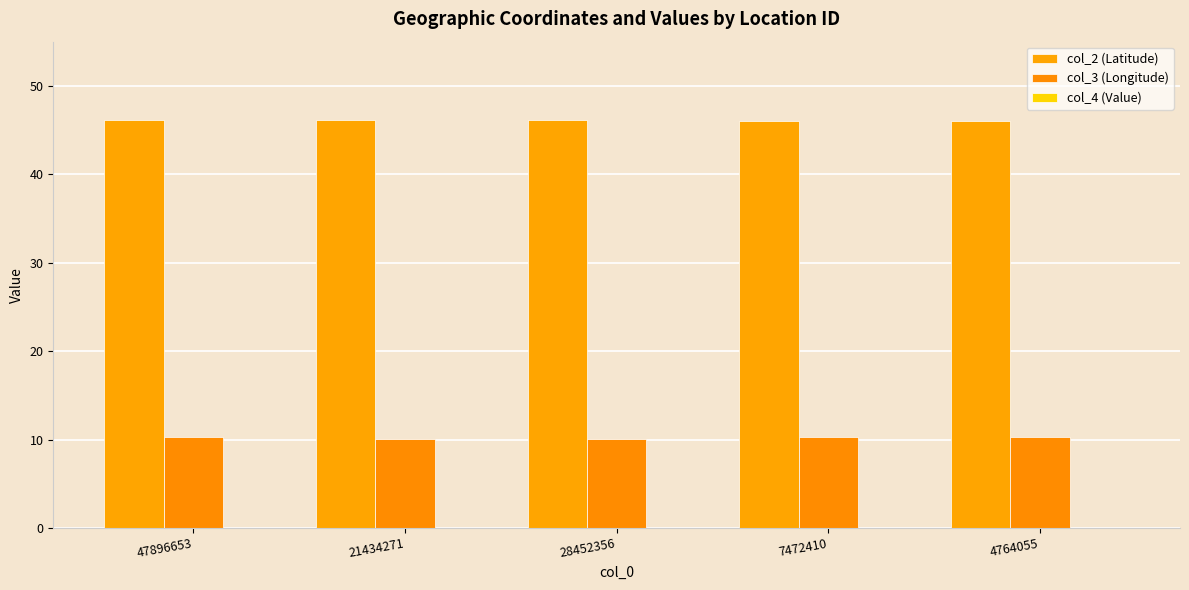

Which label corresponds to the smallest value in the chart?

47896653